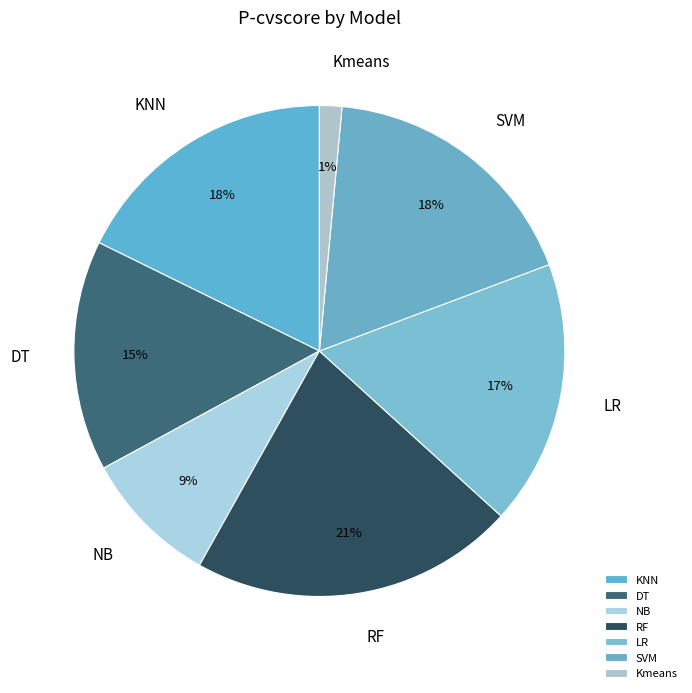

To the nearest percent, what percentage of the pie is NB?

9%